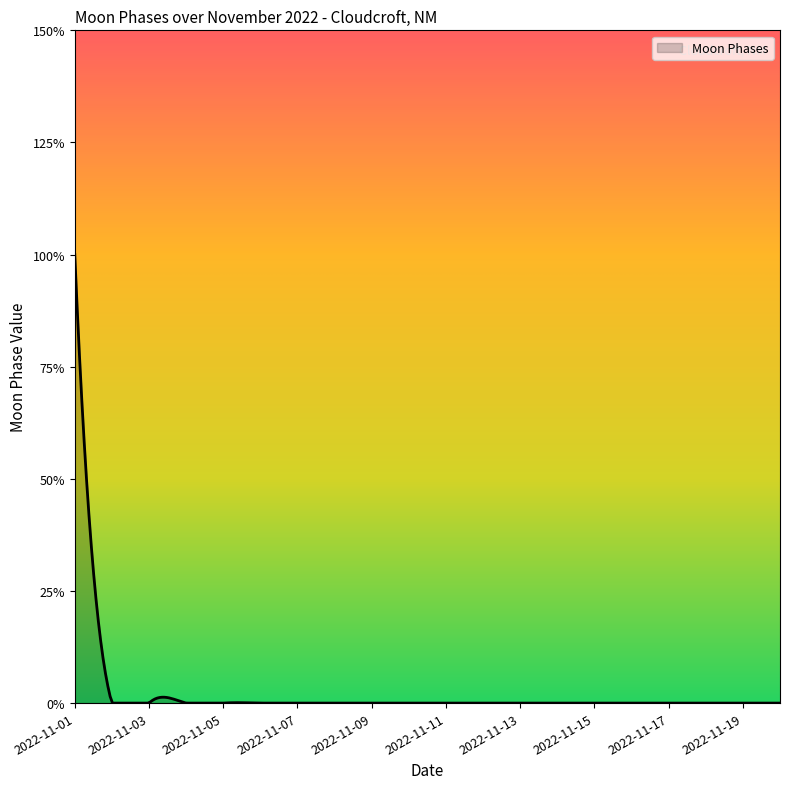

Does the chart display data point markers on the line(s)?

No